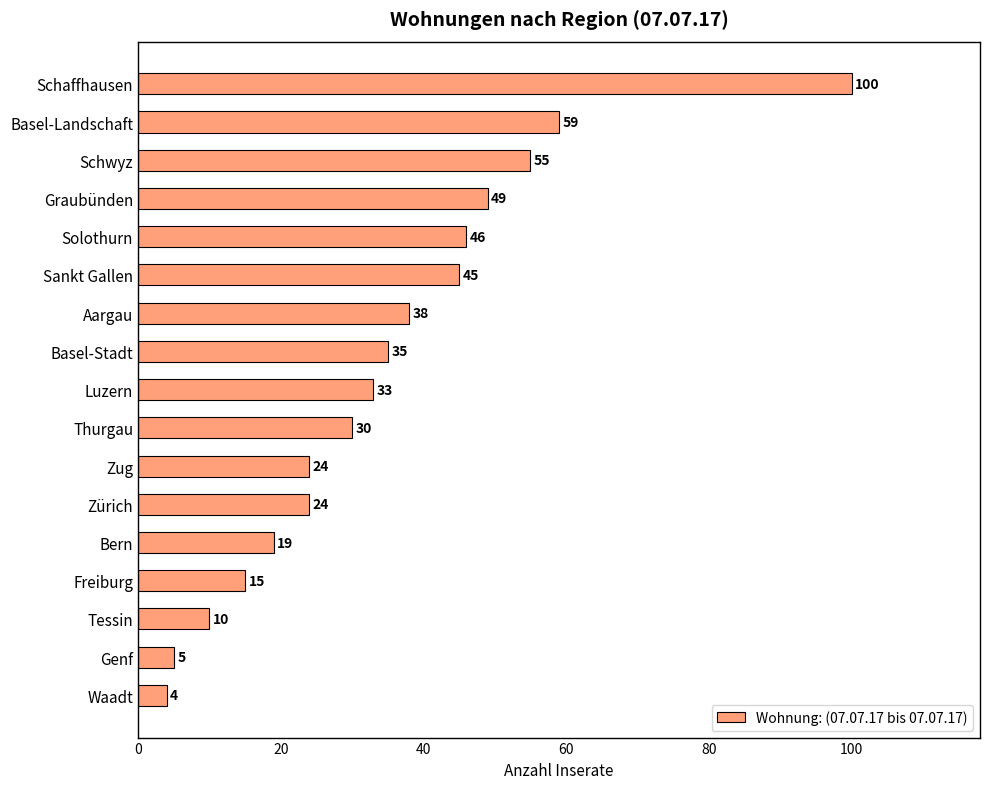

Reading bottom to top, list all the values displayed in this chart.

4	5	10	15	19	24	24	30	33	35	38	45	46	49	55	59	100